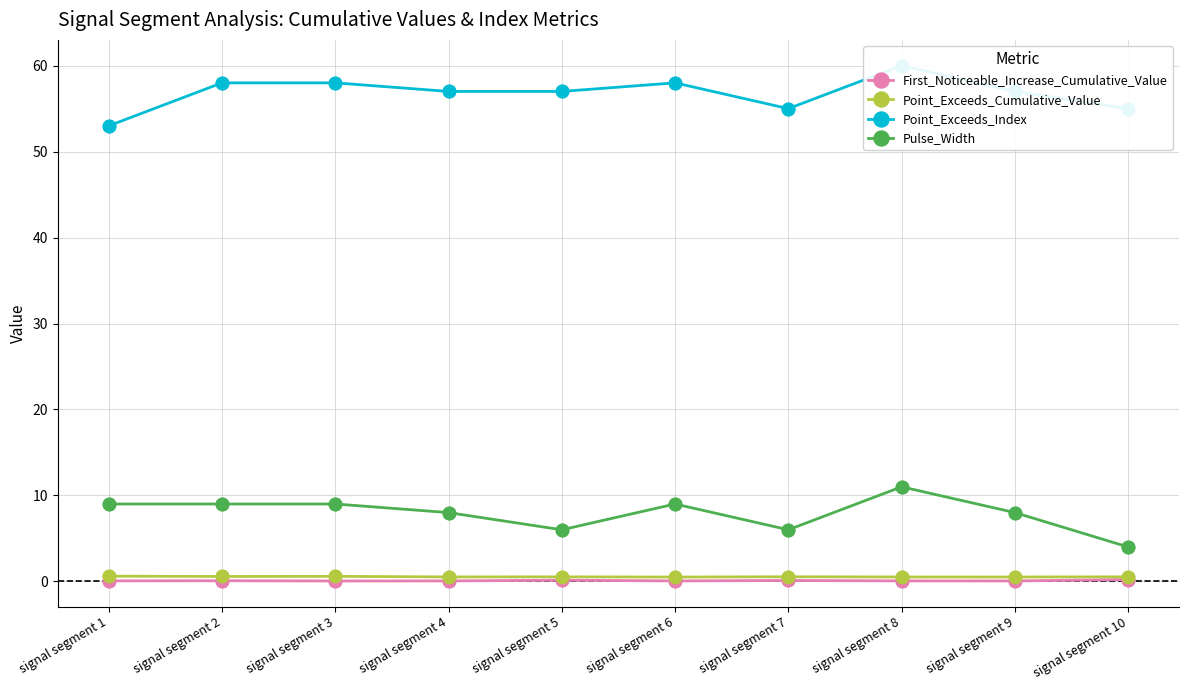

What are all the series names shown in the legend?

First_Noticeable_Increase_Cumulative_Value, Point_Exceeds_Cumulative_Value, Point_Exceeds_Index, Pulse_Width